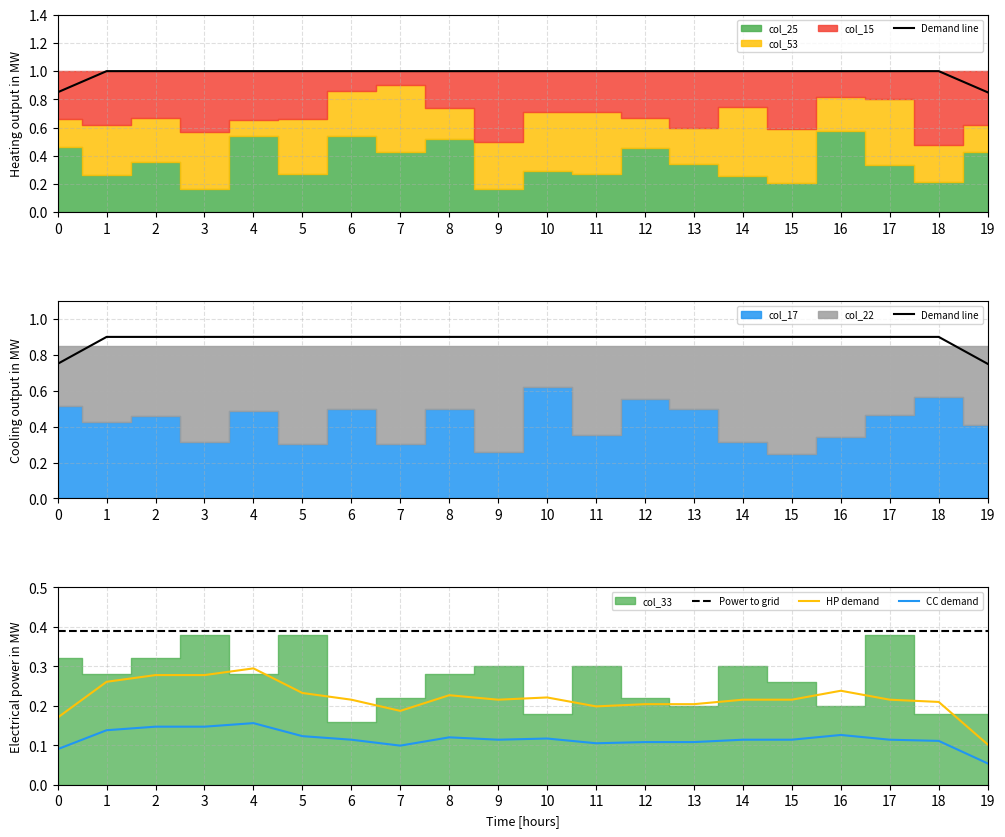

How many CC demand values are between 0 and 1?

20